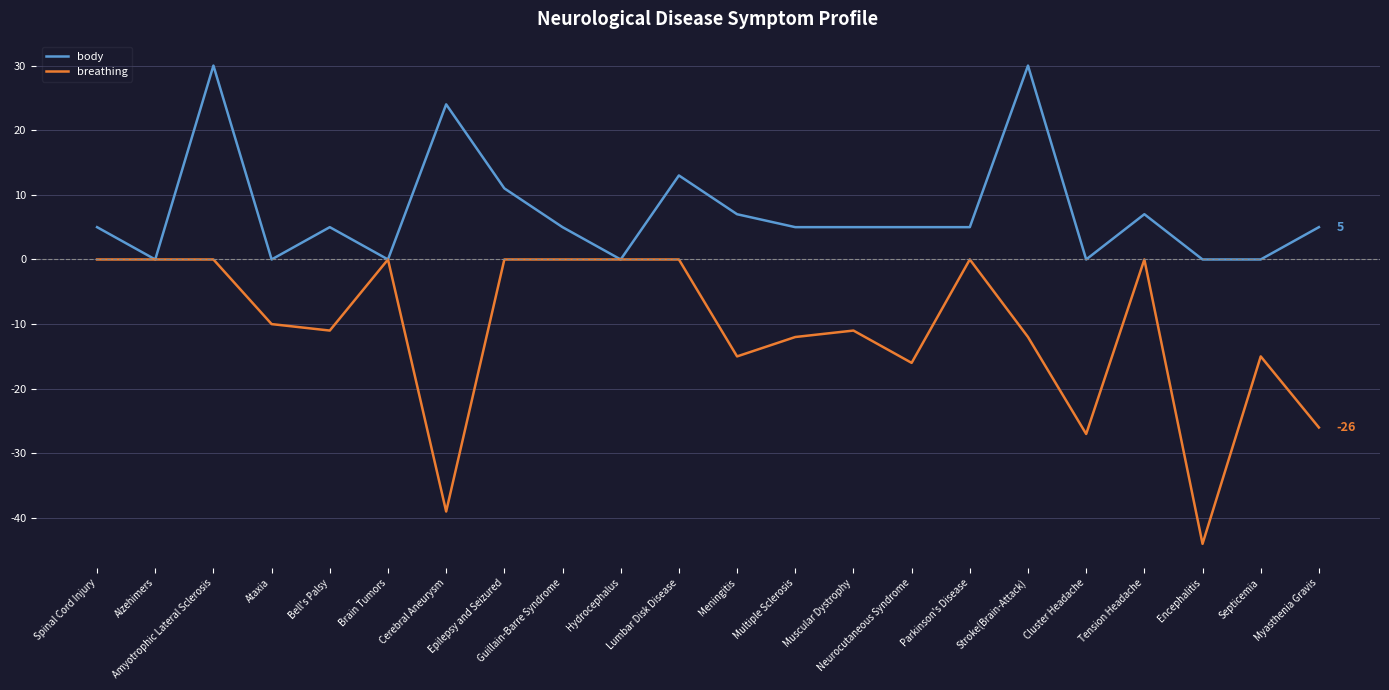

How many lines are shown in the chart?

2